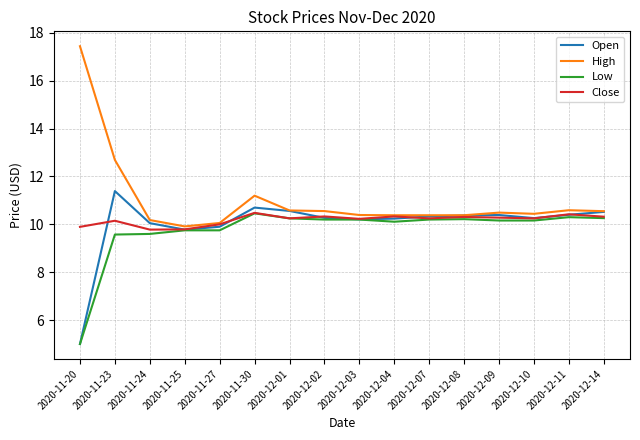

What position from the right is 2020-12-14?

1